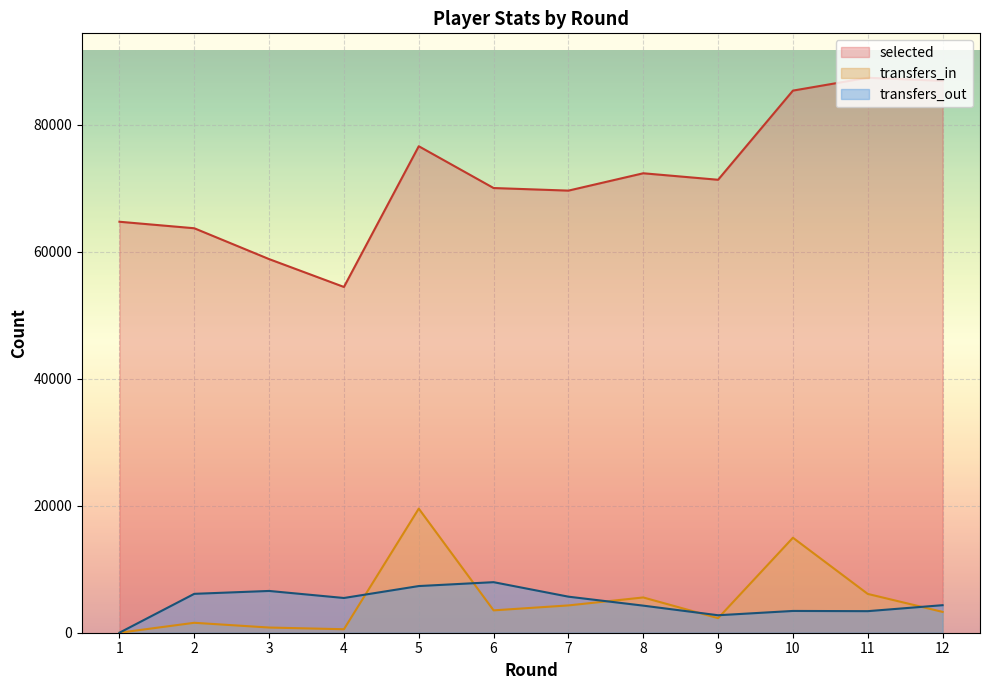

Which category has the highest value across all series?

11